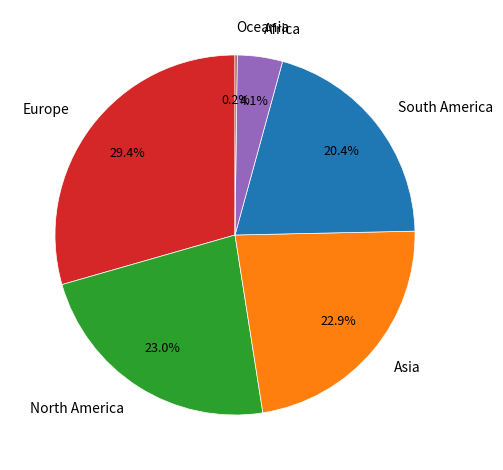

What portion of the pie excludes Asia?

77.1%